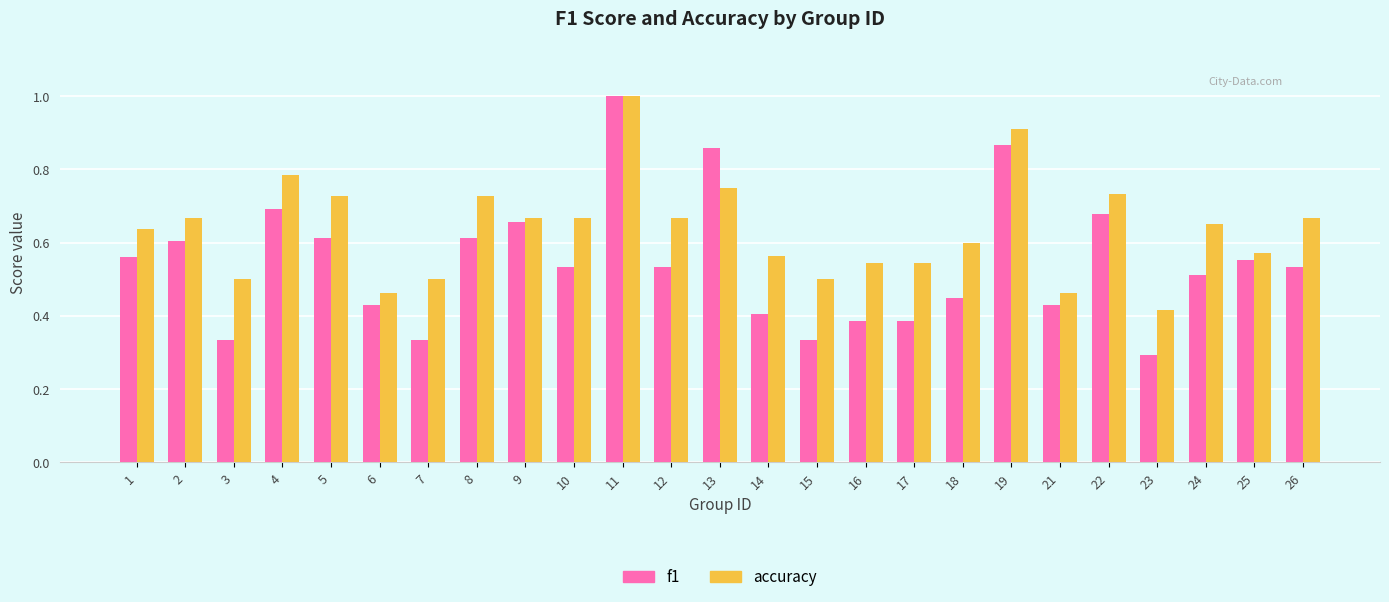

What are all the series names shown in the legend?

f1, accuracy